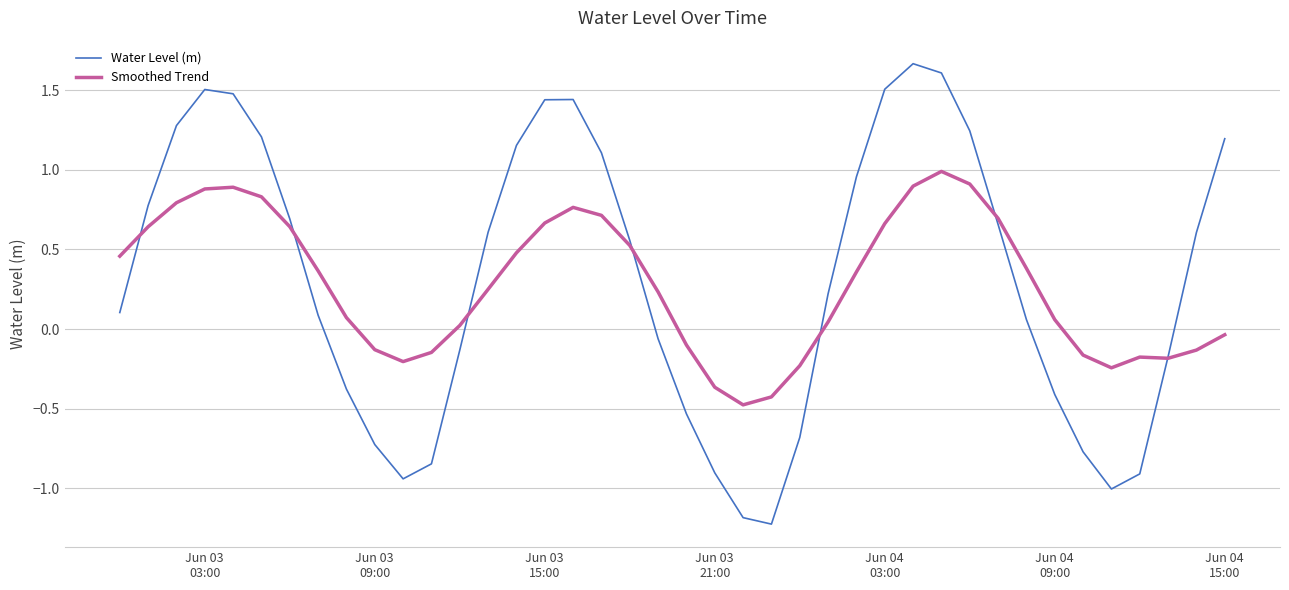

Which series has the largest range (max minus min)?

Water Level (m)